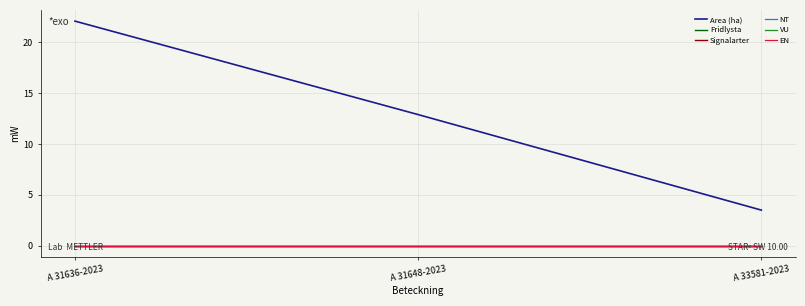

Between A 31648-2023 and A 33581-2023, which series saw the biggest shift?

Area (ha)